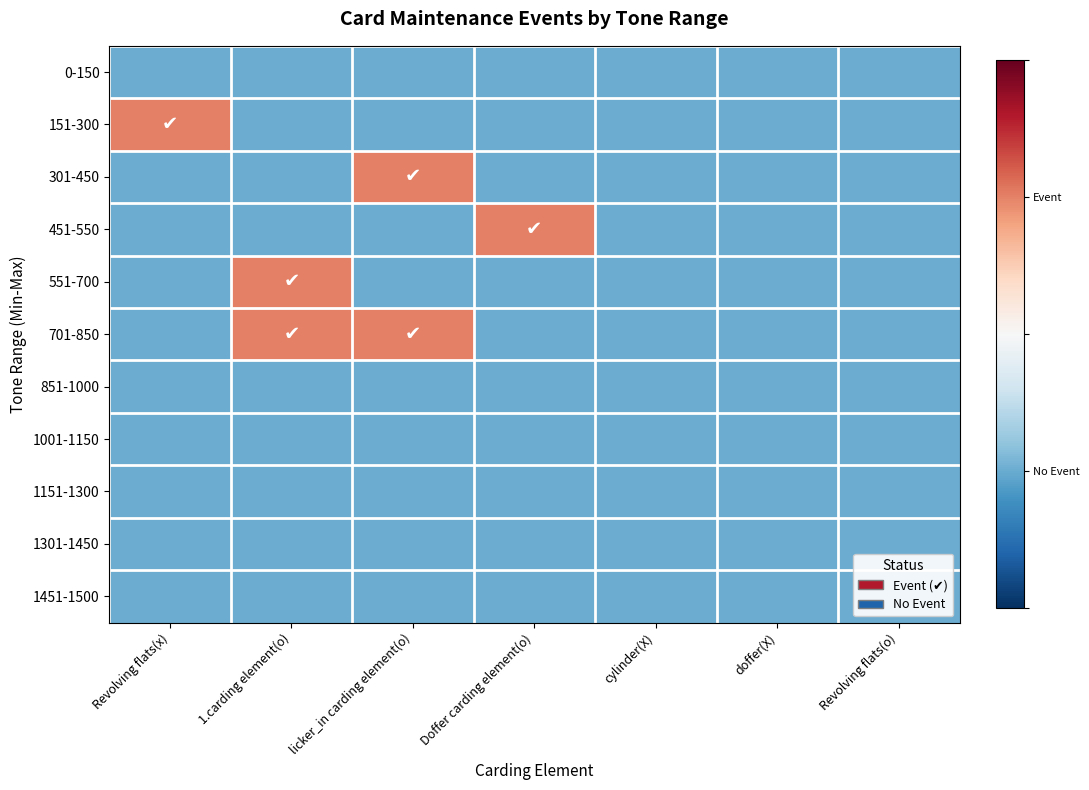

Rank the series by their maximum value, from lowest to highest.

0-150, 851-1000, 1001-1150, 1151-1300, 1301-1450, 1451-1500, 151-300, 301-450, 451-550, 551-700, 701-850